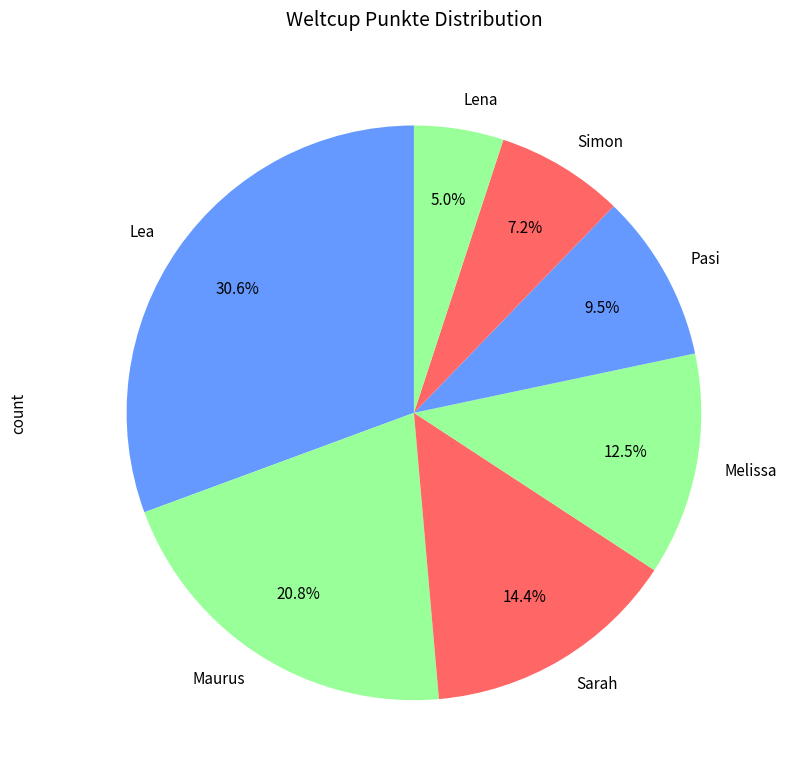

What portion of the pie excludes Sarah?

85.6%